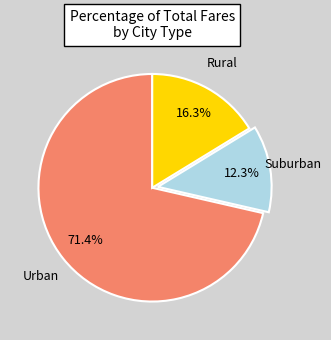

Count the number of slices in the pie.

3